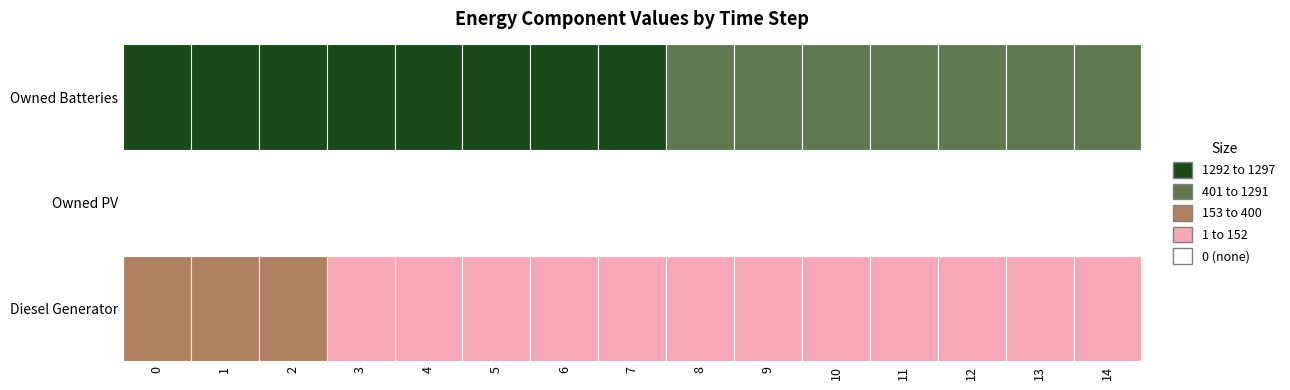

What value does the Diesel Generator series have at 2, to the nearest 50?

400